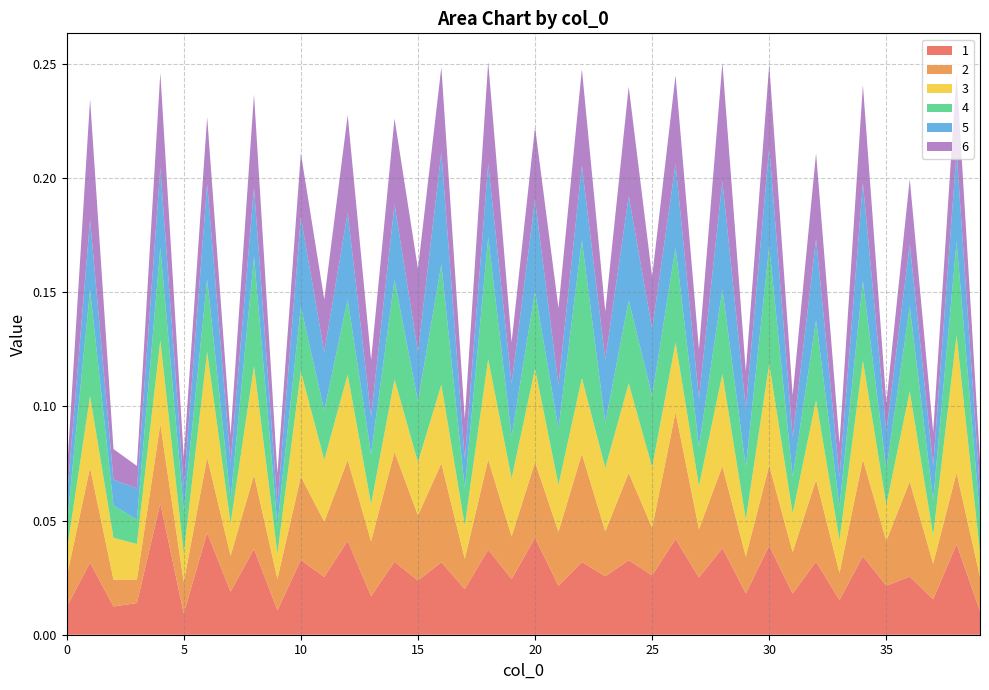

Reading left to right, what are all the values shown in this chart?

1: 0=0.0	1=0.0	2=0.0	3=0.0	4=0.1	5=0.0	6=0.0	7=0.0	8=0.0	9=0.0	10=0.0	11=0.0	12=0.0	13=0.0	14=0.0	15=0.0	16=0.0	17=0.0	18=0.0	19=0.0	20=0.0	21=0.0	22=0.0	23=0.0	24=0.0	25=0.0	26=0.0	27=0.0	28=0.0	29=0.0	30=0.0	31=0.0	32=0.0	33=0.0	34=0.0	35=0.0	36=0.0	37=0.0	38=0.0	39=0.0
2: 0=0.0	1=0.0	2=0.0	3=0.0	4=0.0	5=0.0	6=0.0	7=0.0	8=0.0	9=0.0	10=0.0	11=0.0	12=0.0	13=0.0	14=0.0	15=0.0	16=0.0	17=0.0	18=0.0	19=0.0	20=0.0	21=0.0	22=0.0	23=0.0	24=0.0	25=0.0	26=0.1	27=0.0	28=0.0	29=0.0	30=0.0	31=0.0	32=0.0	33=0.0	34=0.0	35=0.0	36=0.0	37=0.0	38=0.0	39=0.0
3: 0=0.0	1=0.0	2=0.0	3=0.0	4=0.0	5=0.0	6=0.0	7=0.0	8=0.0	9=0.0	10=0.0	11=0.0	12=0.0	13=0.0	14=0.0	15=0.0	16=0.0	17=0.0	18=0.0	19=0.0	20=0.0	21=0.0	22=0.0	23=0.0	24=0.0	25=0.0	26=0.0	27=0.0	28=0.0	29=0.0	30=0.0	31=0.0	32=0.0	33=0.0	34=0.0	35=0.0	36=0.0	37=0.0	38=0.1	39=0.0
4: 0=0.0	1=0.0	2=0.0	3=0.0	4=0.0	5=0.0	6=0.0	7=0.0	8=0.0	9=0.0	10=0.0	11=0.0	12=0.0	13=0.0	14=0.0	15=0.0	16=0.1	17=0.0	18=0.1	19=0.0	20=0.0	21=0.0	22=0.1	23=0.0	24=0.0	25=0.0	26=0.0	27=0.0	28=0.0	29=0.0	30=0.1	31=0.0	32=0.0	33=0.0	34=0.0	35=0.0	36=0.0	37=0.0	38=0.0	39=0.0
5: 0=0.0	1=0.0	2=0.0	3=0.0	4=0.0	5=0.0	6=0.0	7=0.0	8=0.0	9=0.0	10=0.0	11=0.0	12=0.0	13=0.0	14=0.0	15=0.0	16=0.0	17=0.0	18=0.0	19=0.0	20=0.0	21=0.0	22=0.0	23=0.0	24=0.0	25=0.0	26=0.0	27=0.0	28=0.0	29=0.0	30=0.0	31=0.0	32=0.0	33=0.0	34=0.0	35=0.0	36=0.0	37=0.0	38=0.0	39=0.0
6: 0=0.0	1=0.1	2=0.0	3=0.0	4=0.0	5=0.0	6=0.0	7=0.0	8=0.0	9=0.0	10=0.0	11=0.0	12=0.0	13=0.0	14=0.0	15=0.0	16=0.0	17=0.0	18=0.0	19=0.0	20=0.0	21=0.0	22=0.0	23=0.0	24=0.0	25=0.0	26=0.0	27=0.0	28=0.1	29=0.0	30=0.0	31=0.0	32=0.0	33=0.0	34=0.0	35=0.0	36=0.0	37=0.0	38=0.0	39=0.0